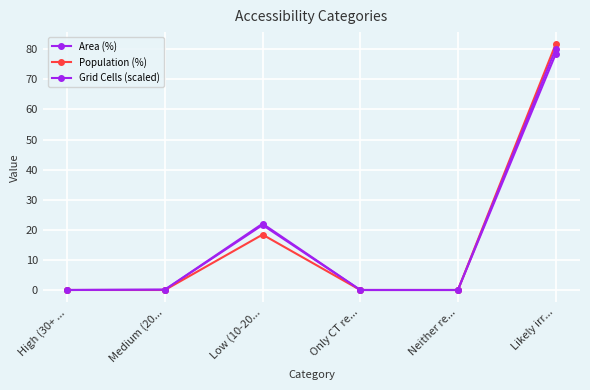

True or false: Grid Cells (scaled) has more than 1 points higher than both neighbors.

False